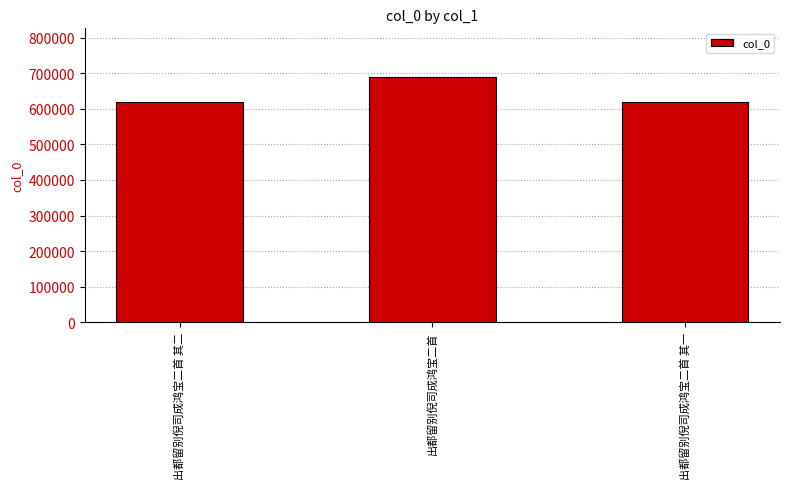

The chart shows a value of 688881 at 出都留别倪司成鸿宝二首. True or false?

True